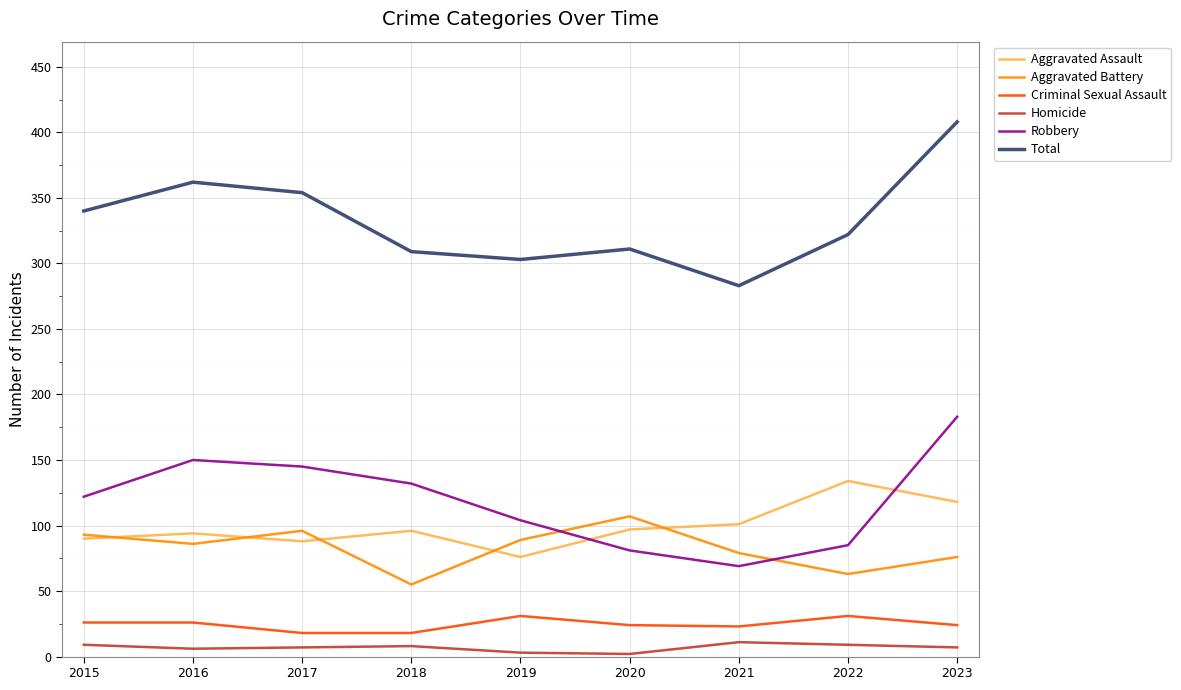

At which category is the sum across all series the highest?

2023